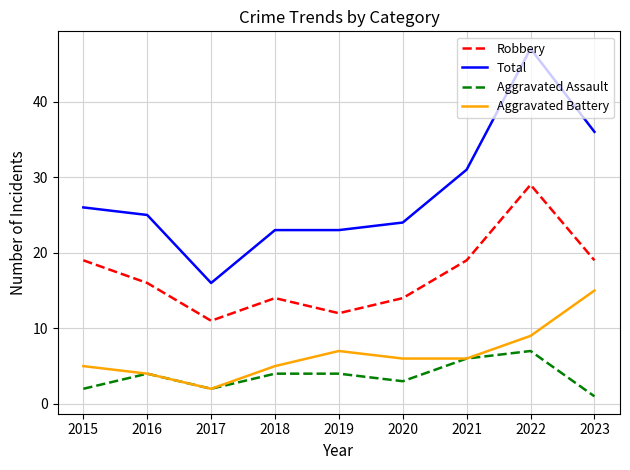

Which series has the widest spread of values?

Total